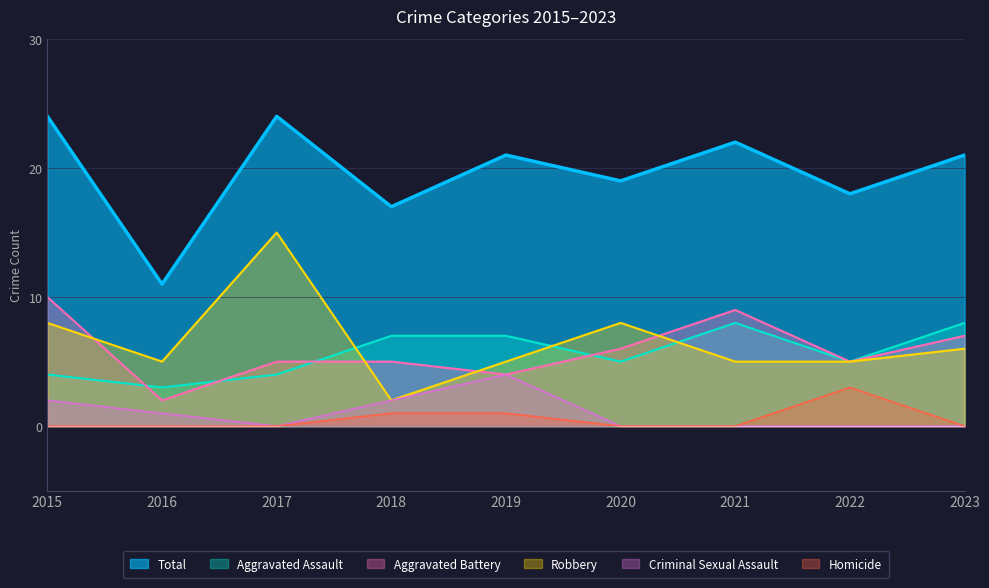

True or false: Aggravated Battery has a value of 3 at 2017.

False